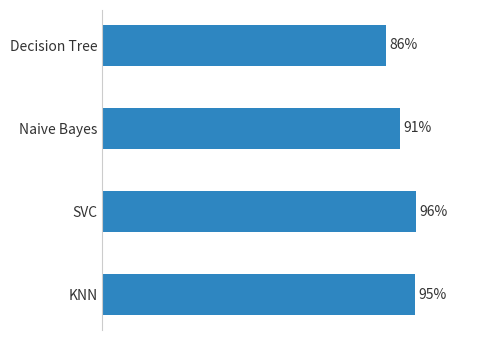

Are the bars horizontal?

Yes